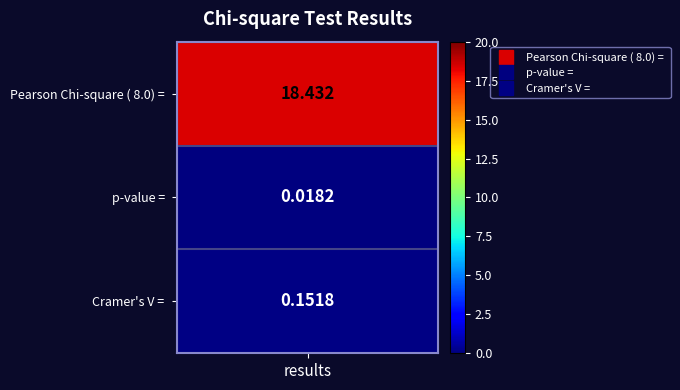

Between 1 and 2, which series saw the biggest shift?

Cramer's V = 